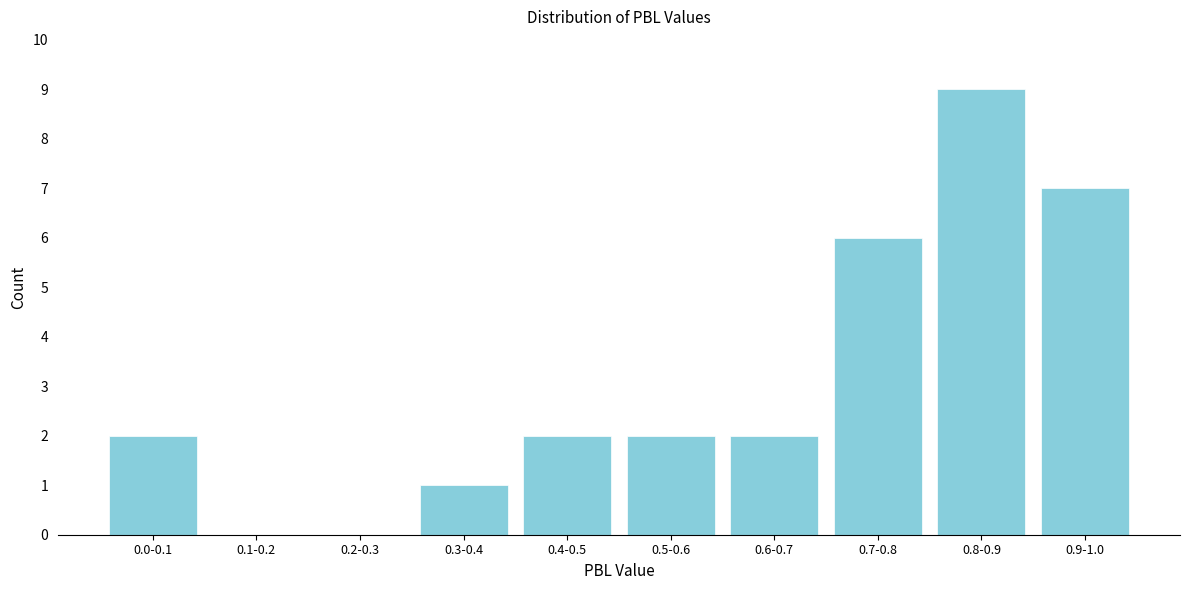

Reading left to right, what are all the values shown in this chart?

0.0-0.1=2	0.1-0.2=0	0.2-0.3=0	0.3-0.4=1	0.4-0.5=2	0.5-0.6=2	0.6-0.7=2	0.7-0.8=6	0.8-0.9=9	0.9-1.0=7